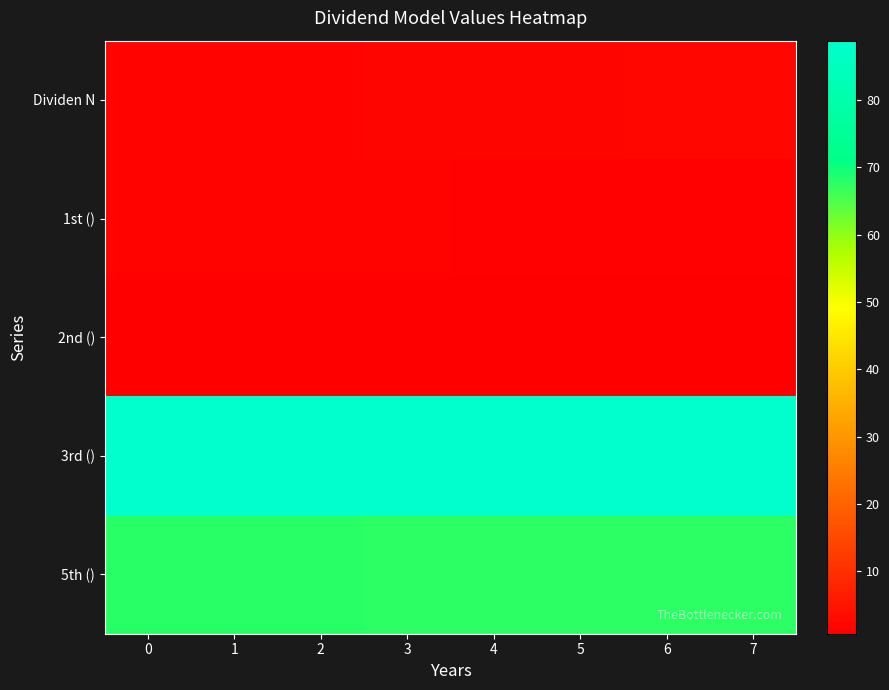

Reading right to left, what are all the values shown in this chart?

Dividen N: 7=2.3	6=2.2	5=2.1	4=2.0	3=1.9	2=1.7	1=1.6	0=1.5
1st (): 7=1.3	6=1.4	5=1.4	4=1.4	3=1.5	2=1.5	1=1.5	0=1.5
2nd (): 7=0.7	6=0.7	5=0.7	4=0.7	3=0.7	2=0.7	1=0.7	0=0.7
3rd (): 7=88.8	6=88.8	5=88.8	4=88.8	3=88.8	2=88.8	1=88.8	0=88.8
5th (): 7=67.7	6=67.7	5=67.8	4=67.8	3=67.8	2=67.8	1=67.8	0=67.9